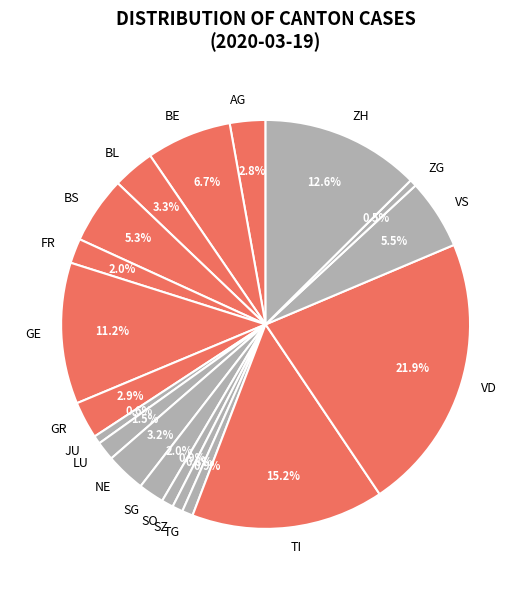

Which category has the biggest portion of the pie?

VD